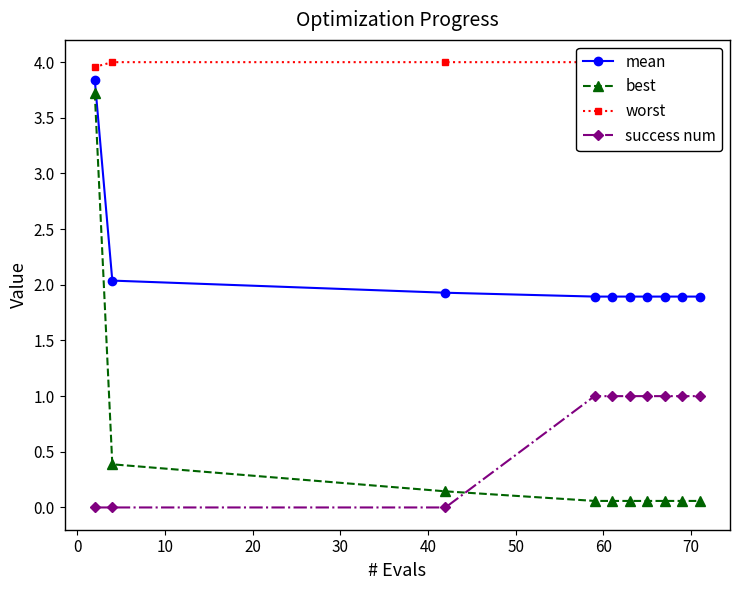

At how many categories does at least one series exceed 0?

10